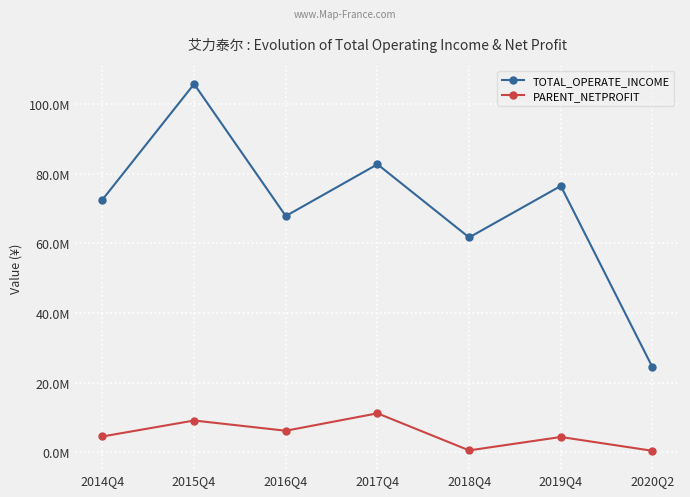

What is the difference between the highest and lowest values at 2020Q2?

23947483.4